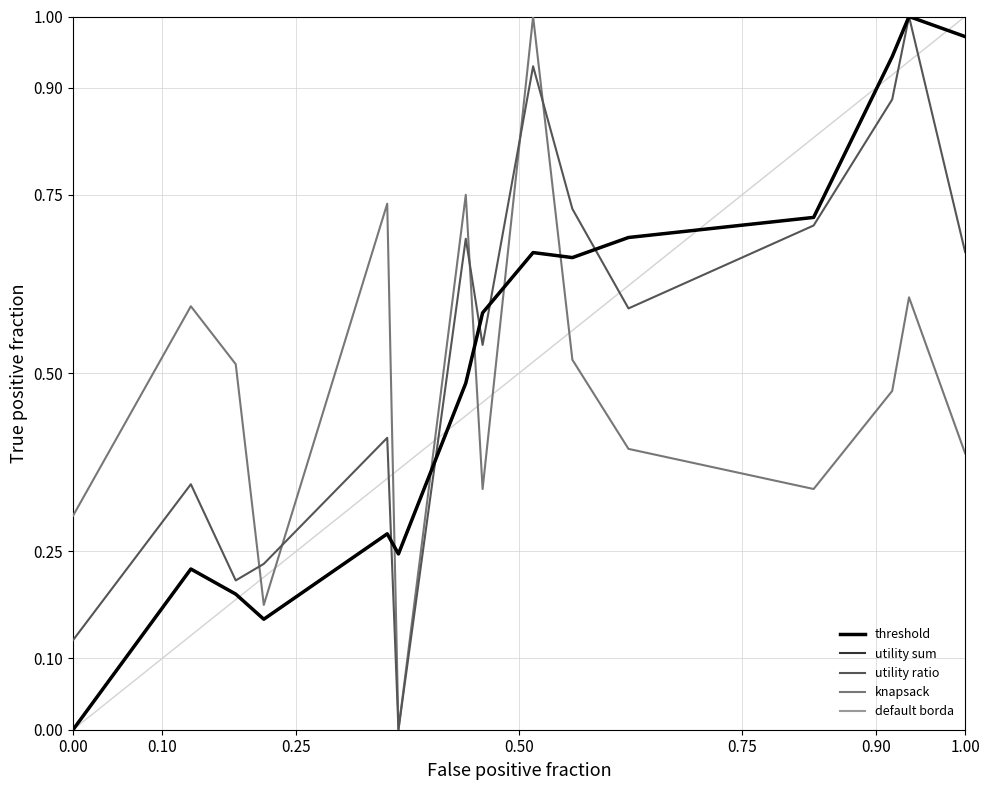

Does the chart have visible grid lines?

Yes